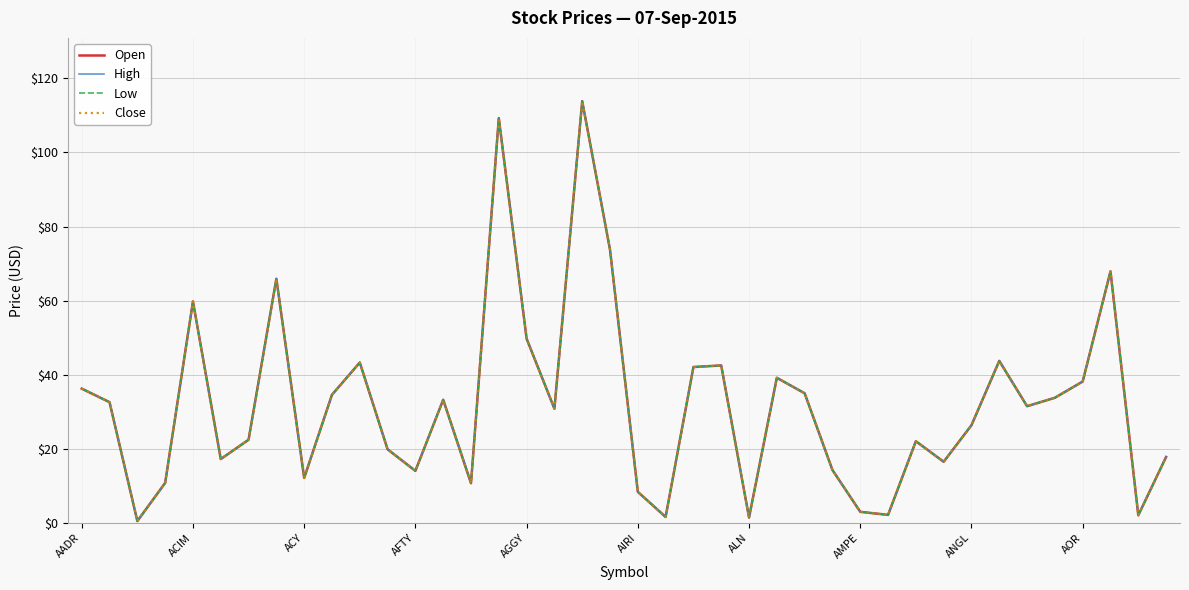

True or false: Open and Low cross at least once.

False